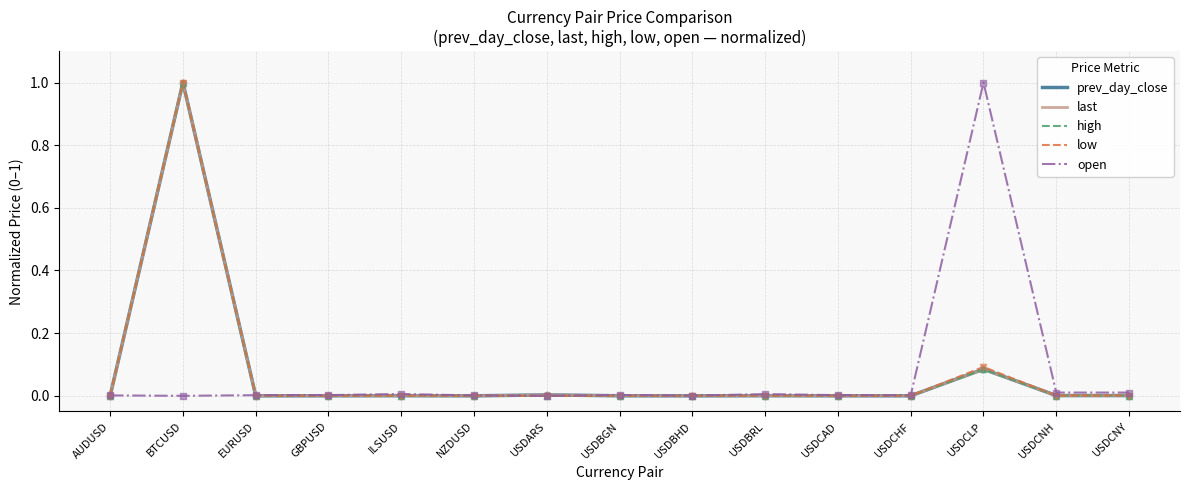

What is the spread (max minus min) of values at USDCLP?

0.9